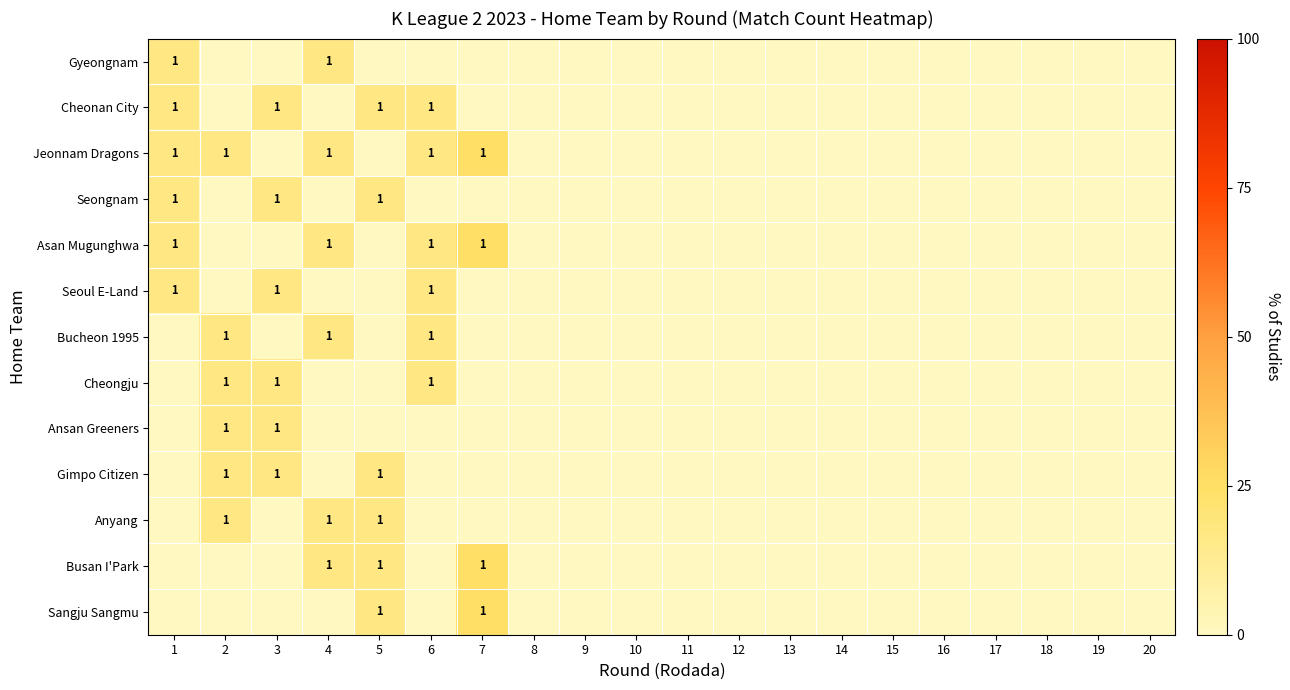

The Gimpo Citizen series shows 9.0 at 19. True or false?

False